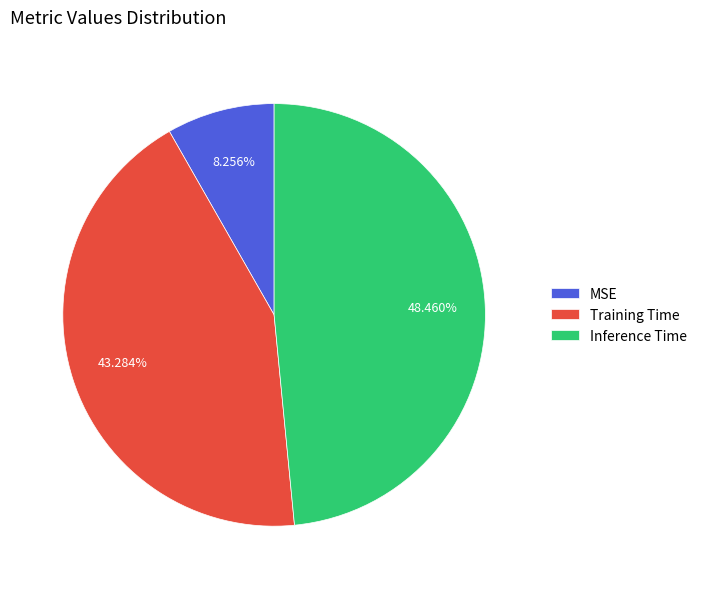

What is the smallest slice in the pie chart?

MSE